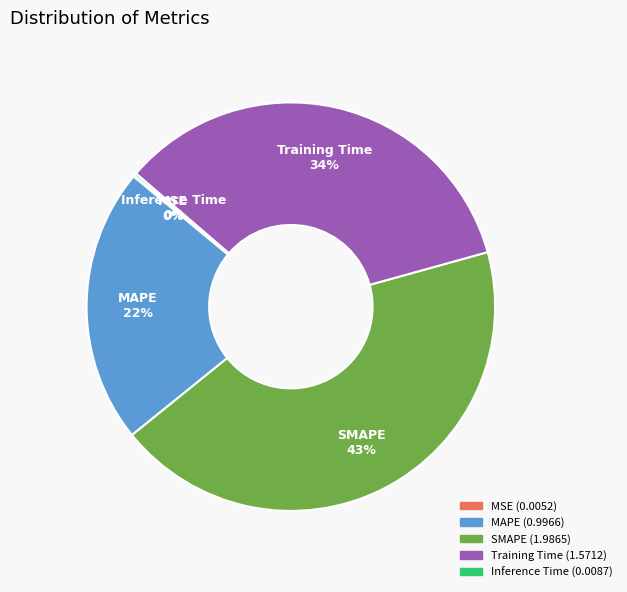

True or false: SMAPE accounts for 43% of the total.

True